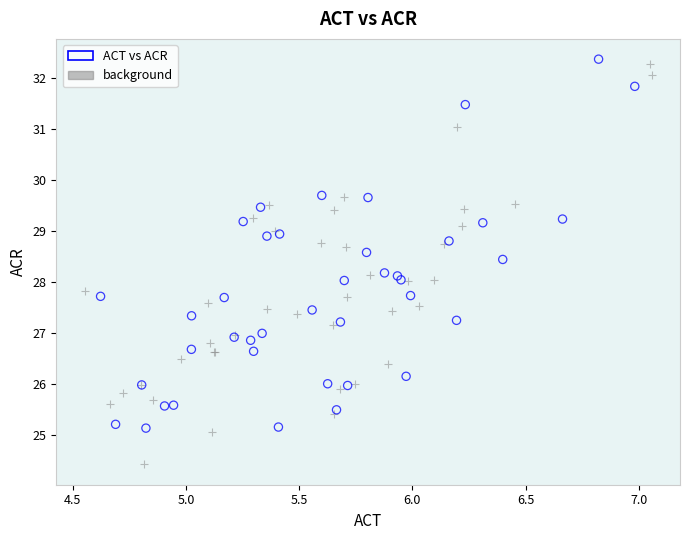

Which series reaches the minimum Y coordinate?

background